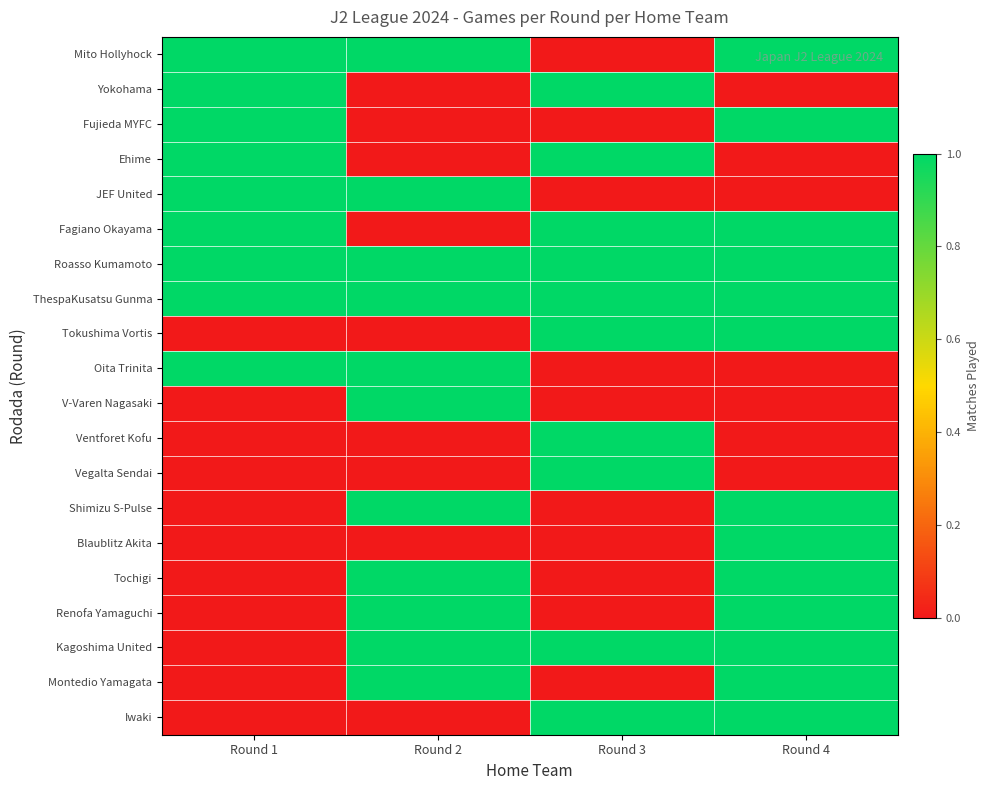

What is the maximum value shown in the chart?

1